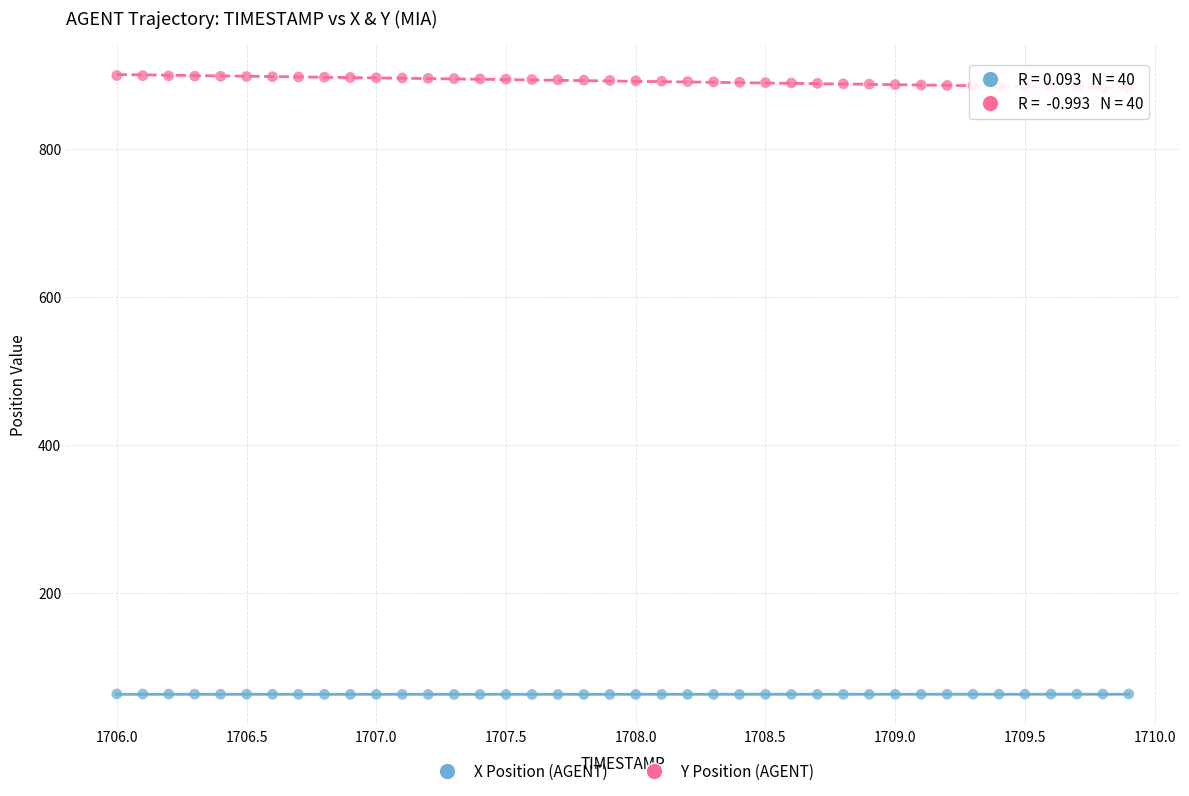

Across all data points, what is the range of X values (max minus min)?

3.9